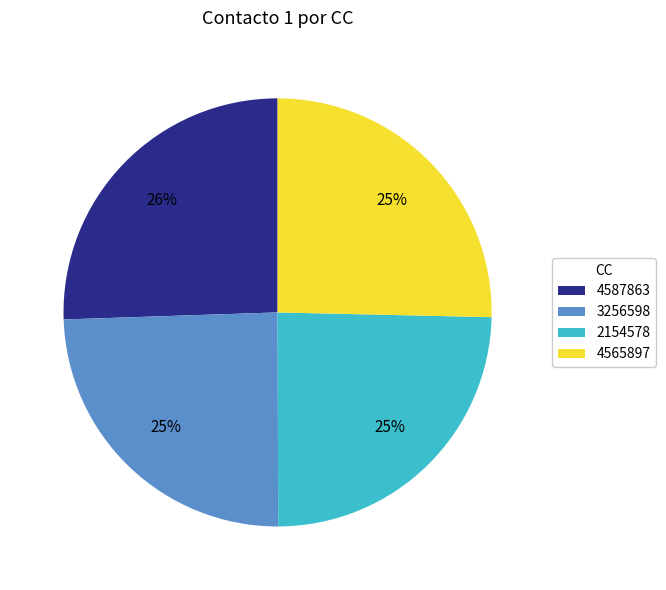

Is 4565897 the majority of the pie?

No